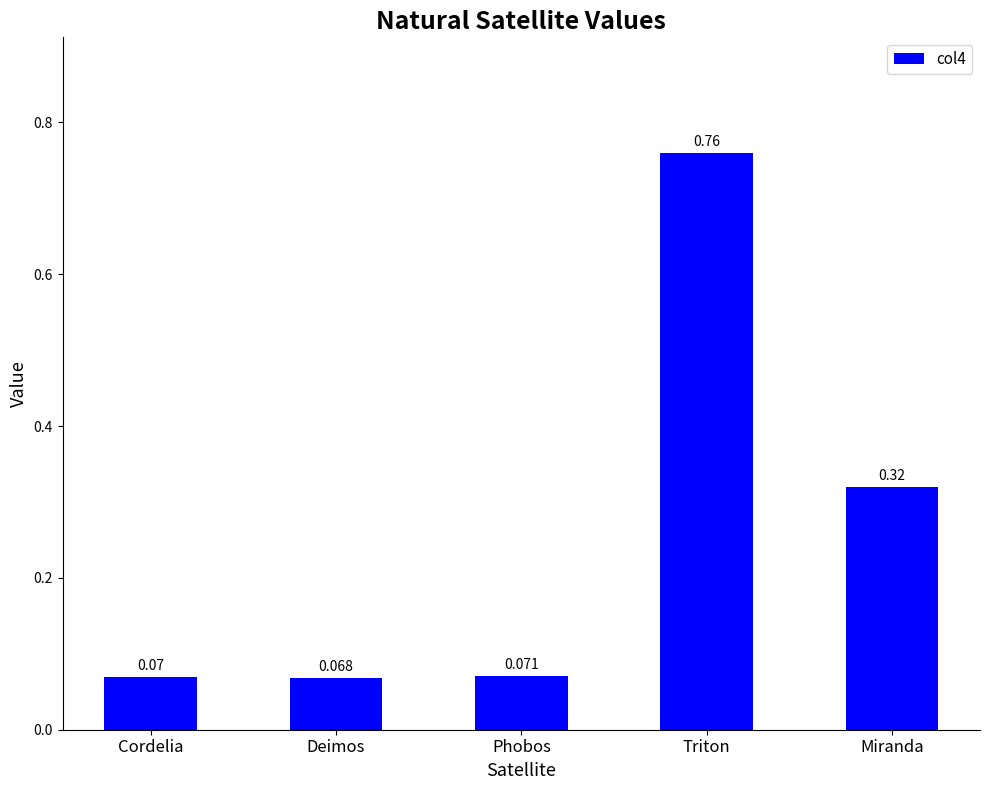

What is the label of the 5th bar from the left?

Miranda